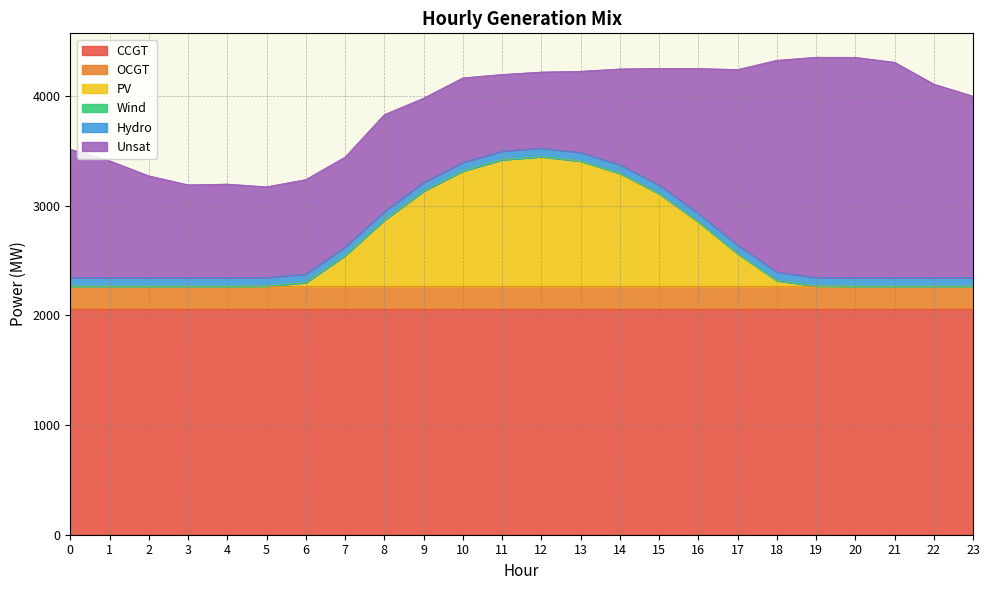

How many lines are shown in the chart?

6